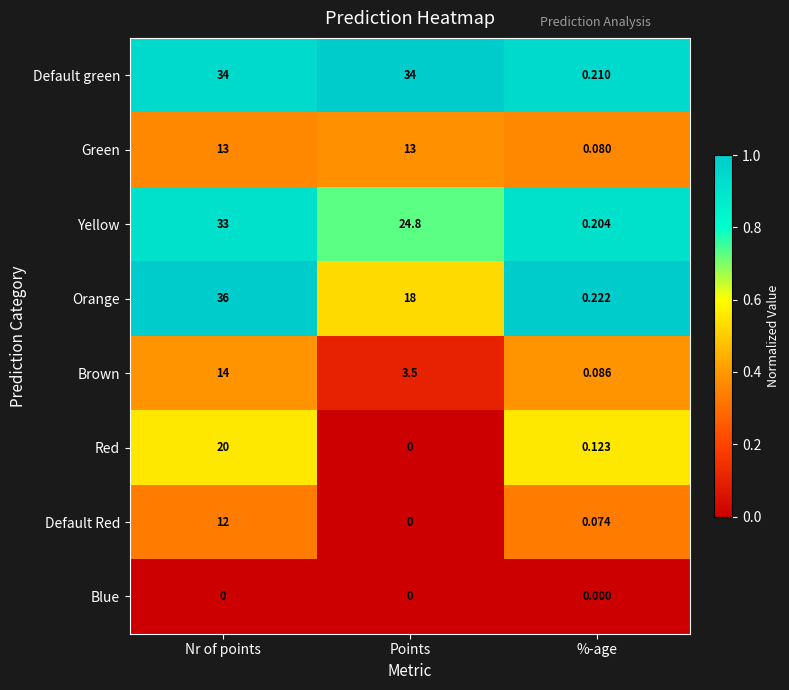

How many data points in Red are above 0?

2